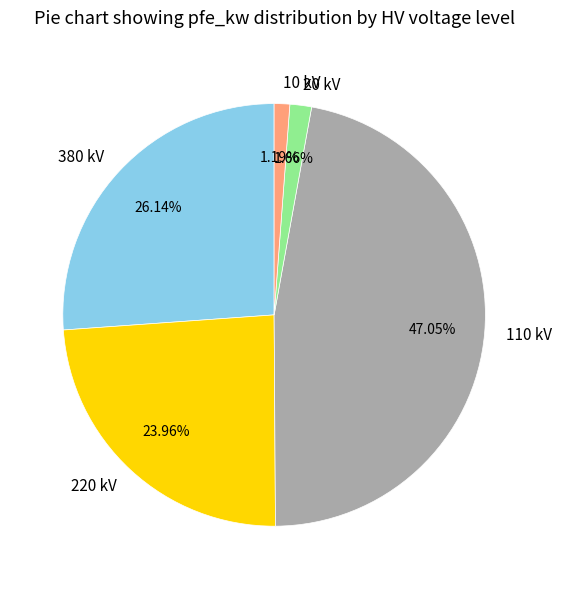

Which slice is the largest?

110 kV